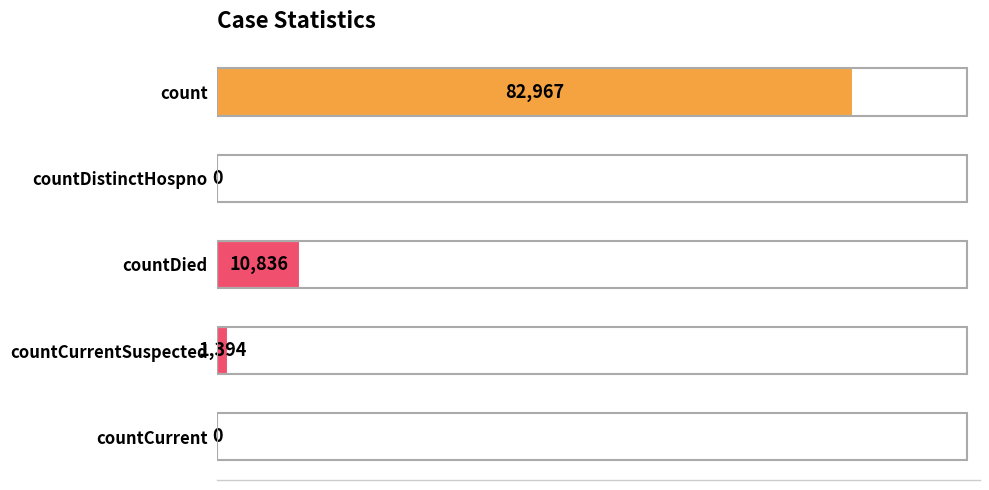

Does the chart contain stacked bars?

No